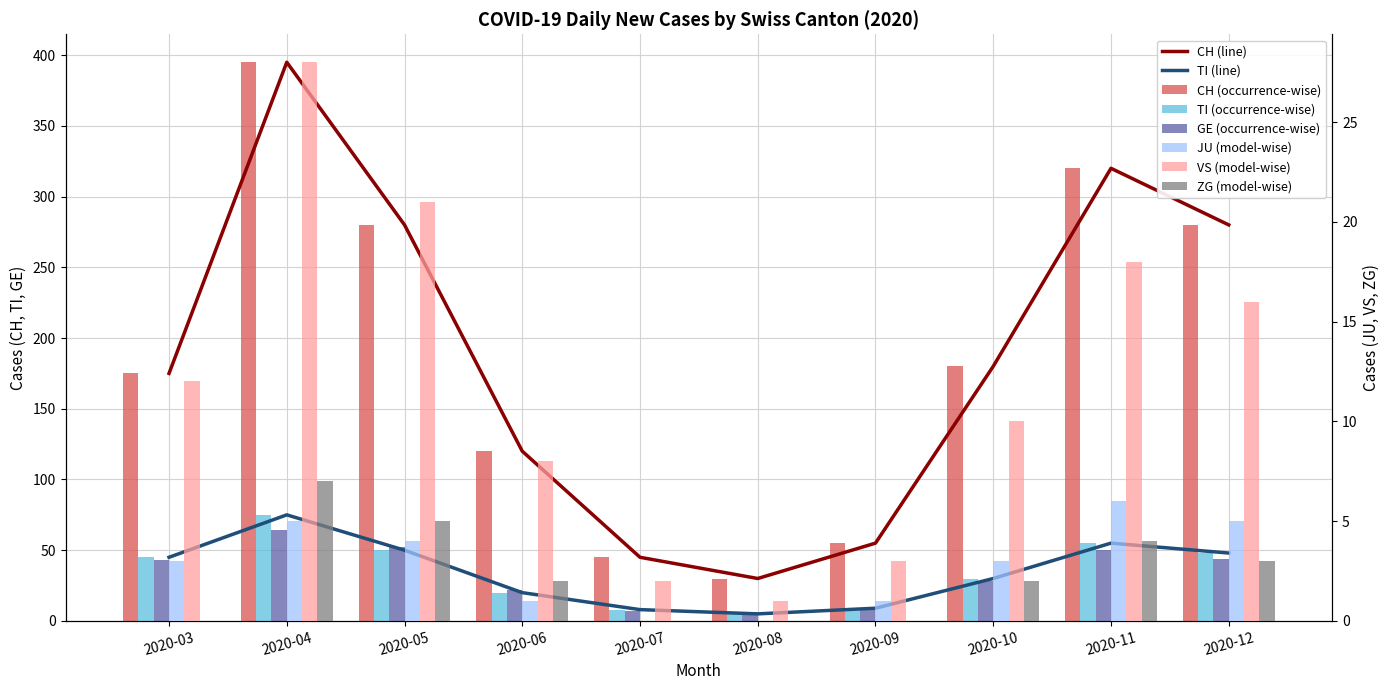

How many data points in ZG are above 2?

4